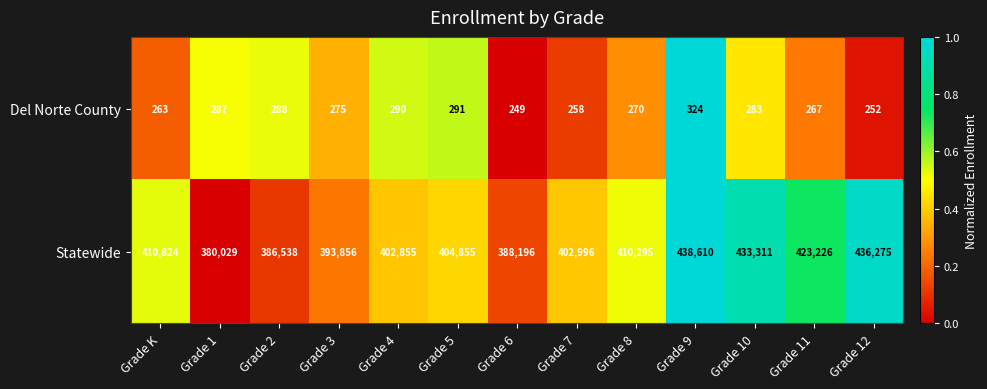

True or false: Statewide has a value of 81000 at Grade 7.

False